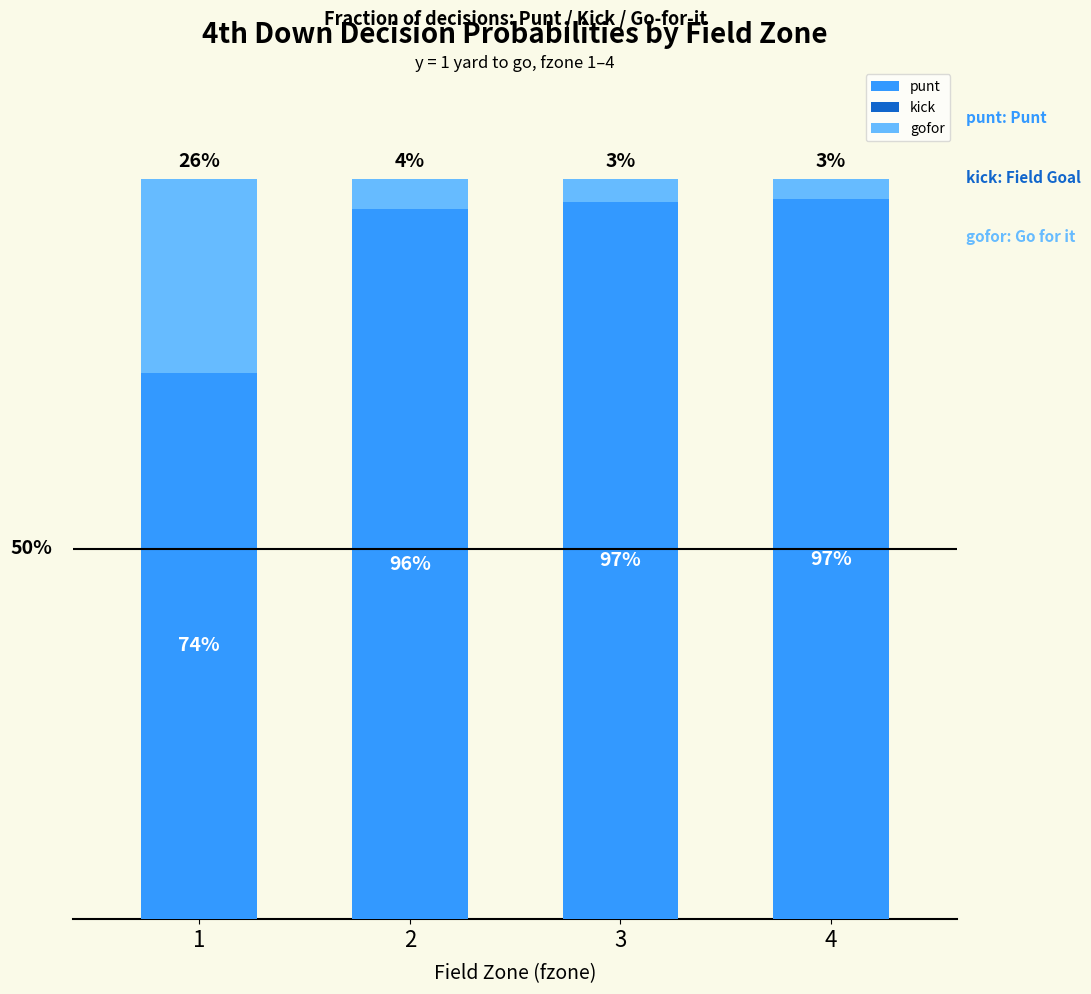

At 4, list the series in order from largest to smallest.

punt, gofor, kick